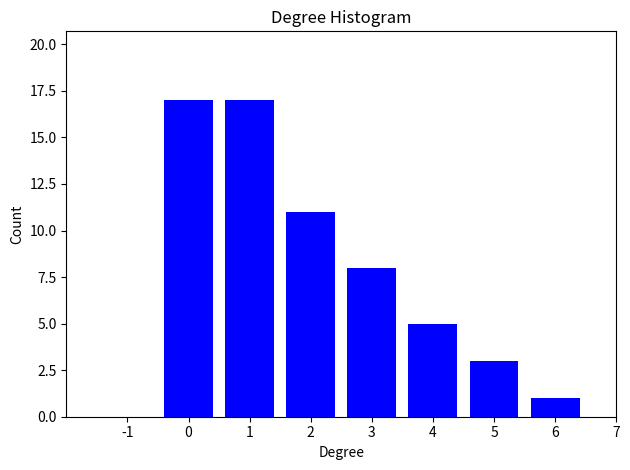

Reading right to left, transcribe all the data shown in this chart.

1	3	5	8	11	17	17